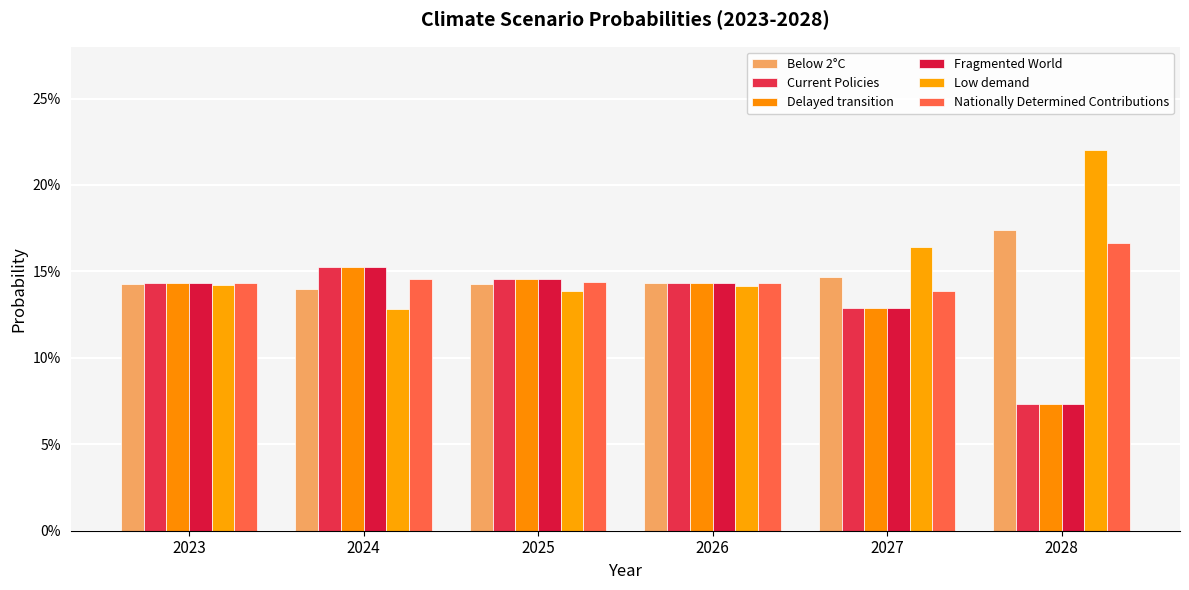

Which series changed the most between 2024 and 2028?

Low demand